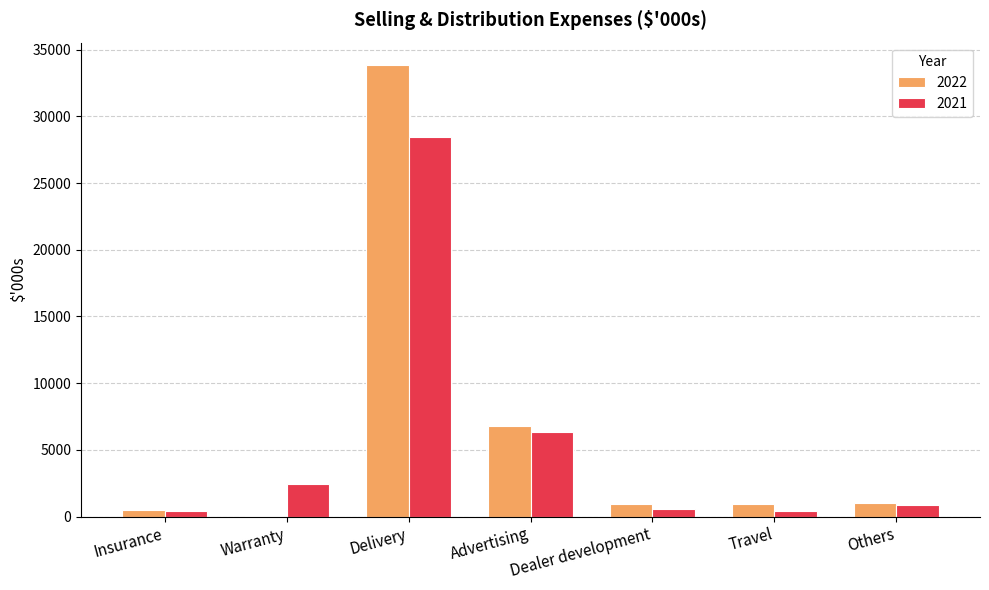

Is the value of 2021 at Delivery greater than the value of 2022 at Warranty?

Yes